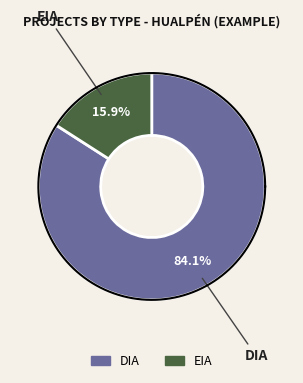

To the nearest percent, what portion does DIA represent?

84%